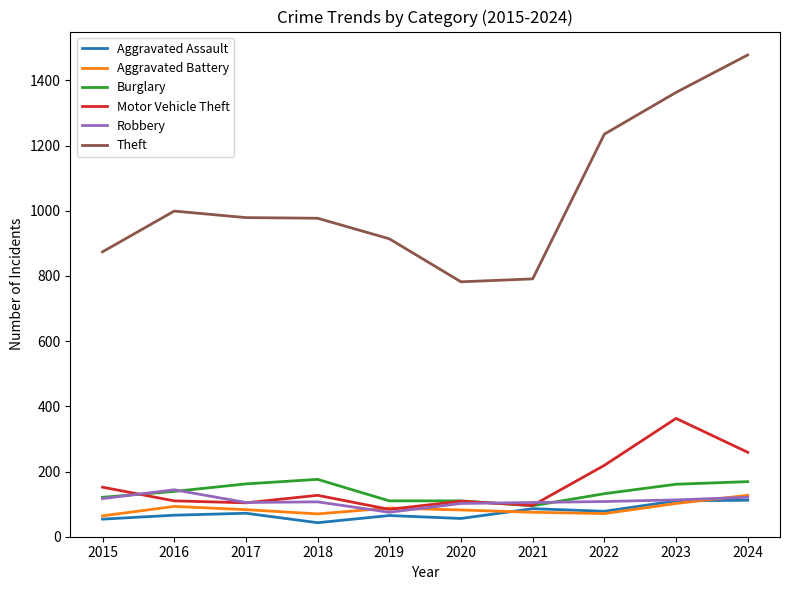

What is the approximate value of Theft at 2023?

1363